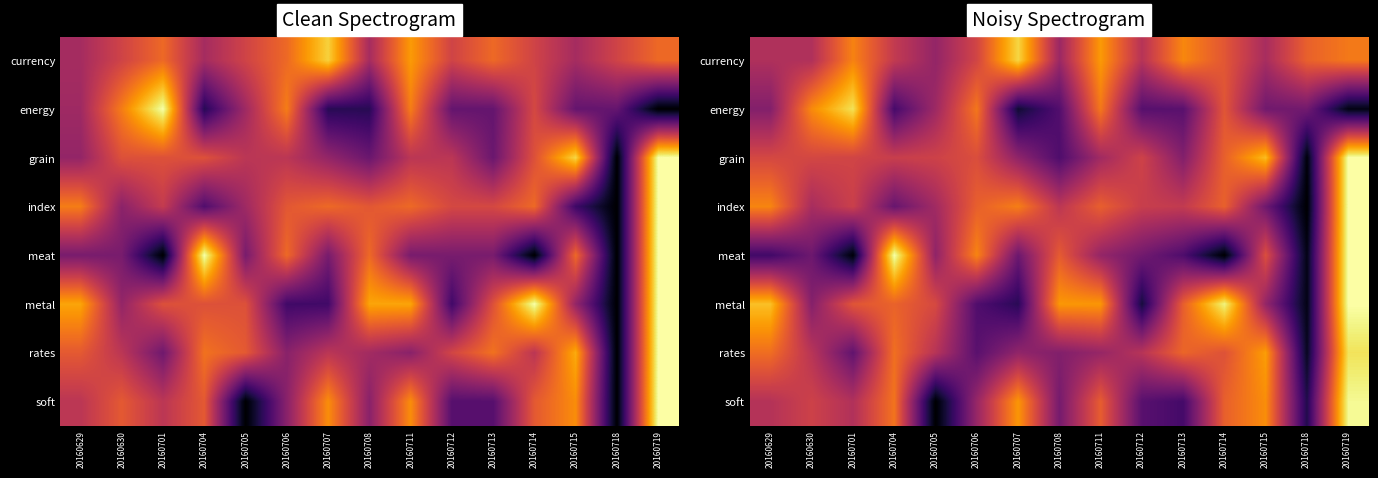

At which label does rates reach its minimum?

20160718